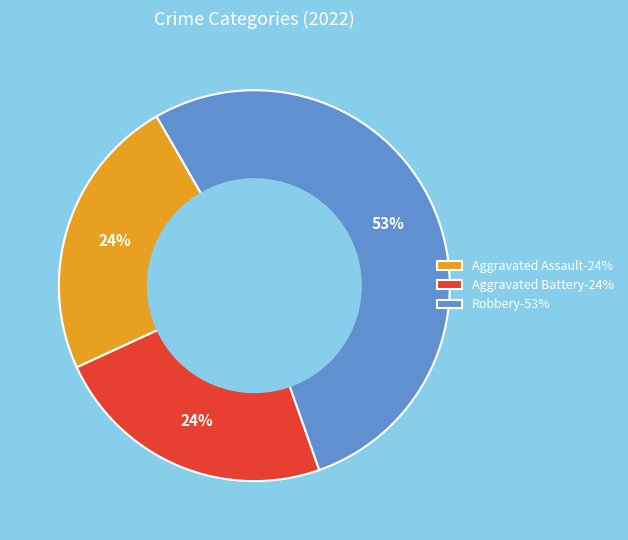

The Aggravated Battery-24% slice represents 24% of the pie. True or false?

True